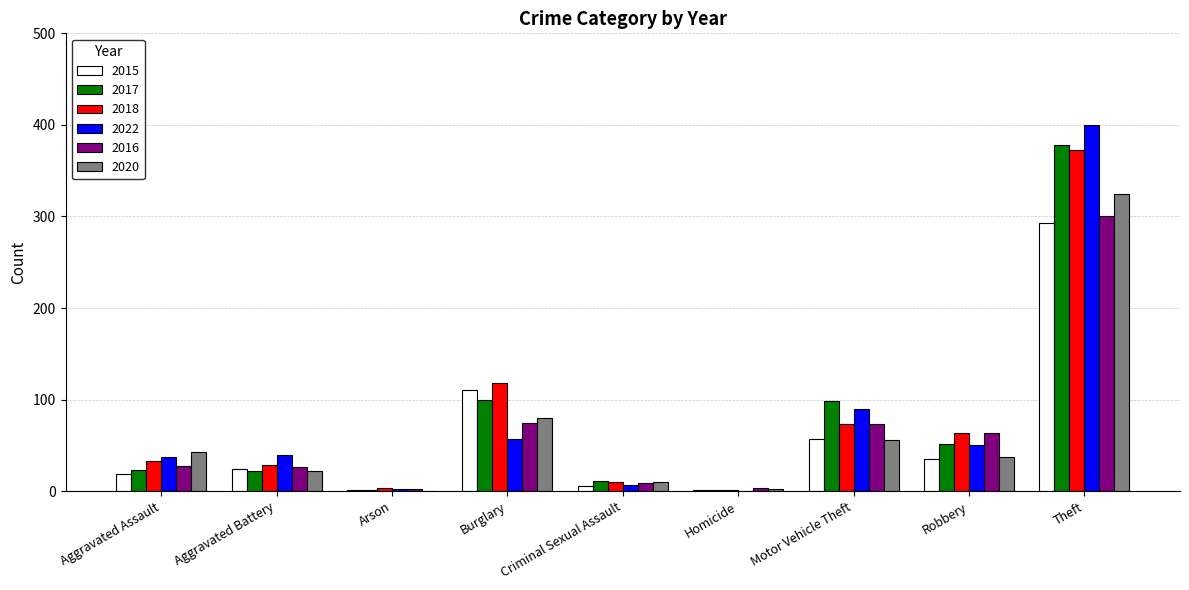

How many series are shown in this chart?

6